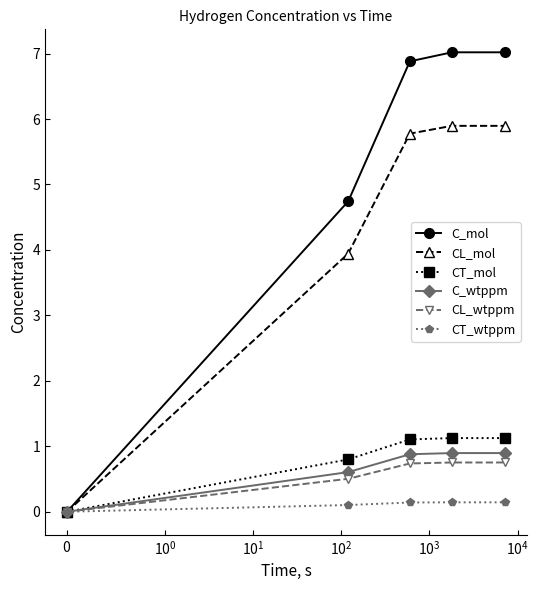

What is the value of the CL_wtppm point at the 3rd from the left?

0.7